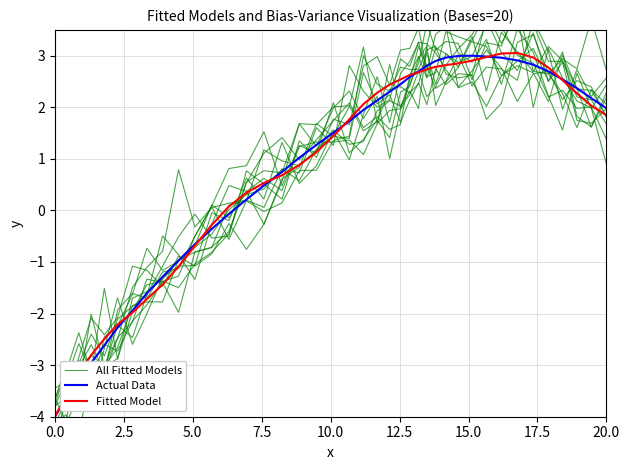

What is the maximum value for Fitted Model?

3.1